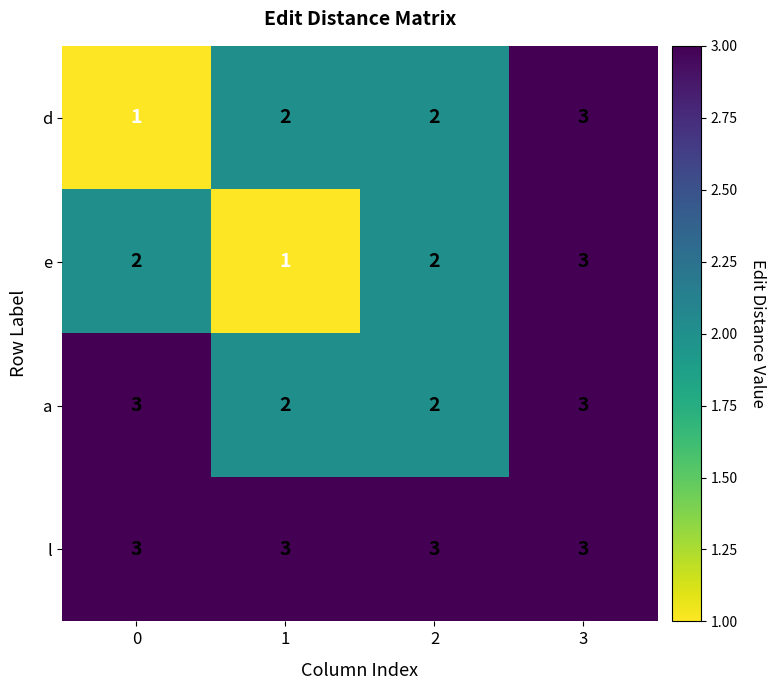

Between 1 and 2, which series saw the biggest shift?

e